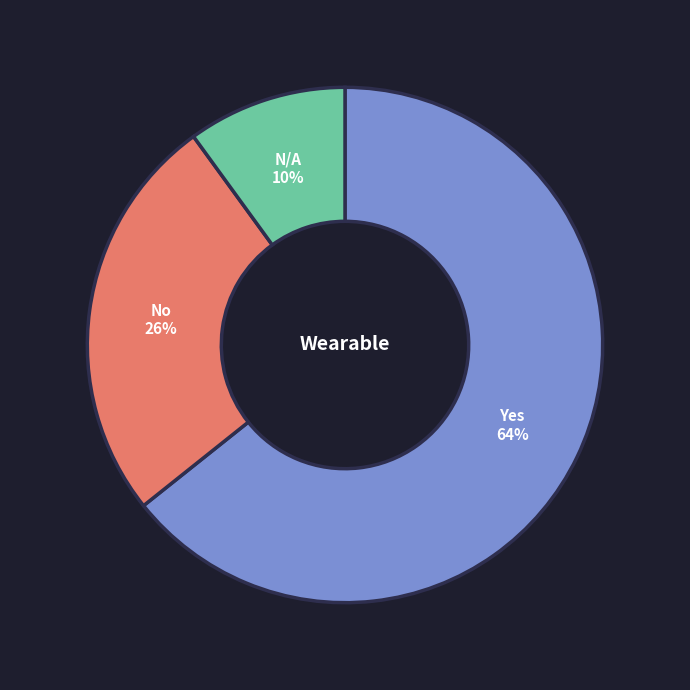

Count the number of slices in the pie.

3